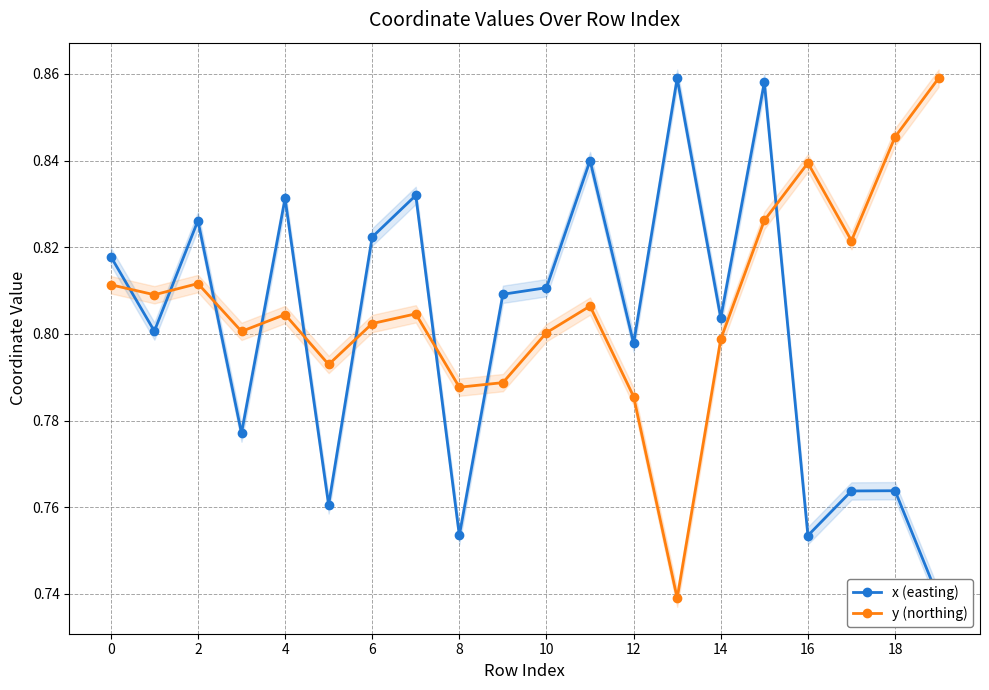

How many y (northing) values are between 0 and 1?

20